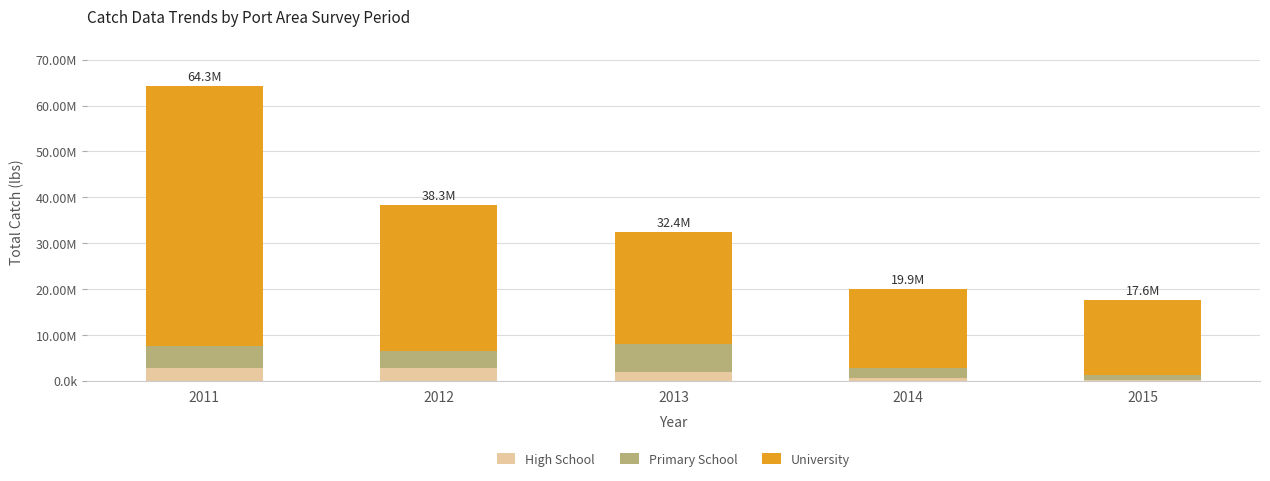

What are all the series names shown in the legend?

High School, Primary School, University